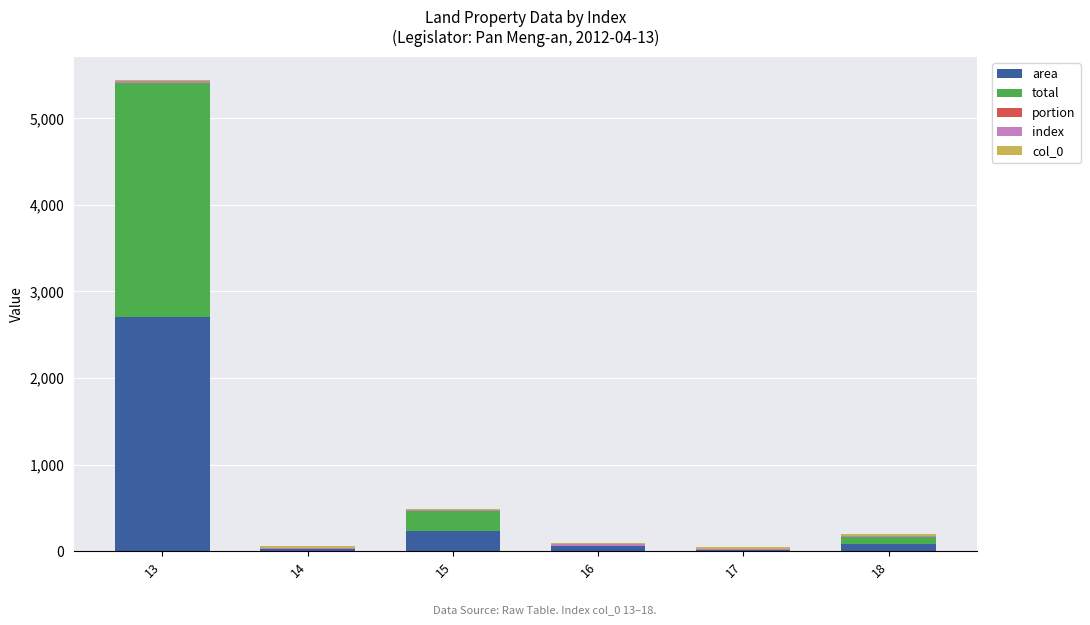

At which category is the sum across all series the highest?

13